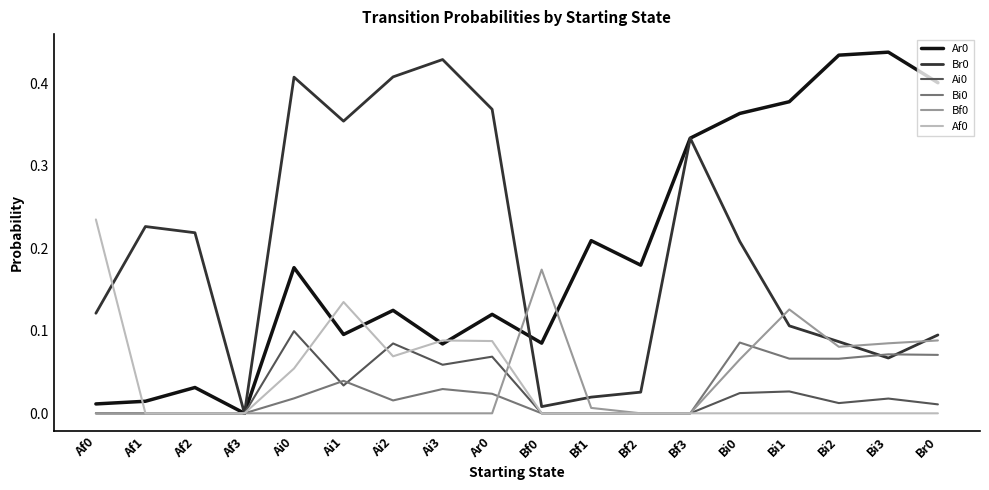

Is this an area chart (filled region under the line)?

No